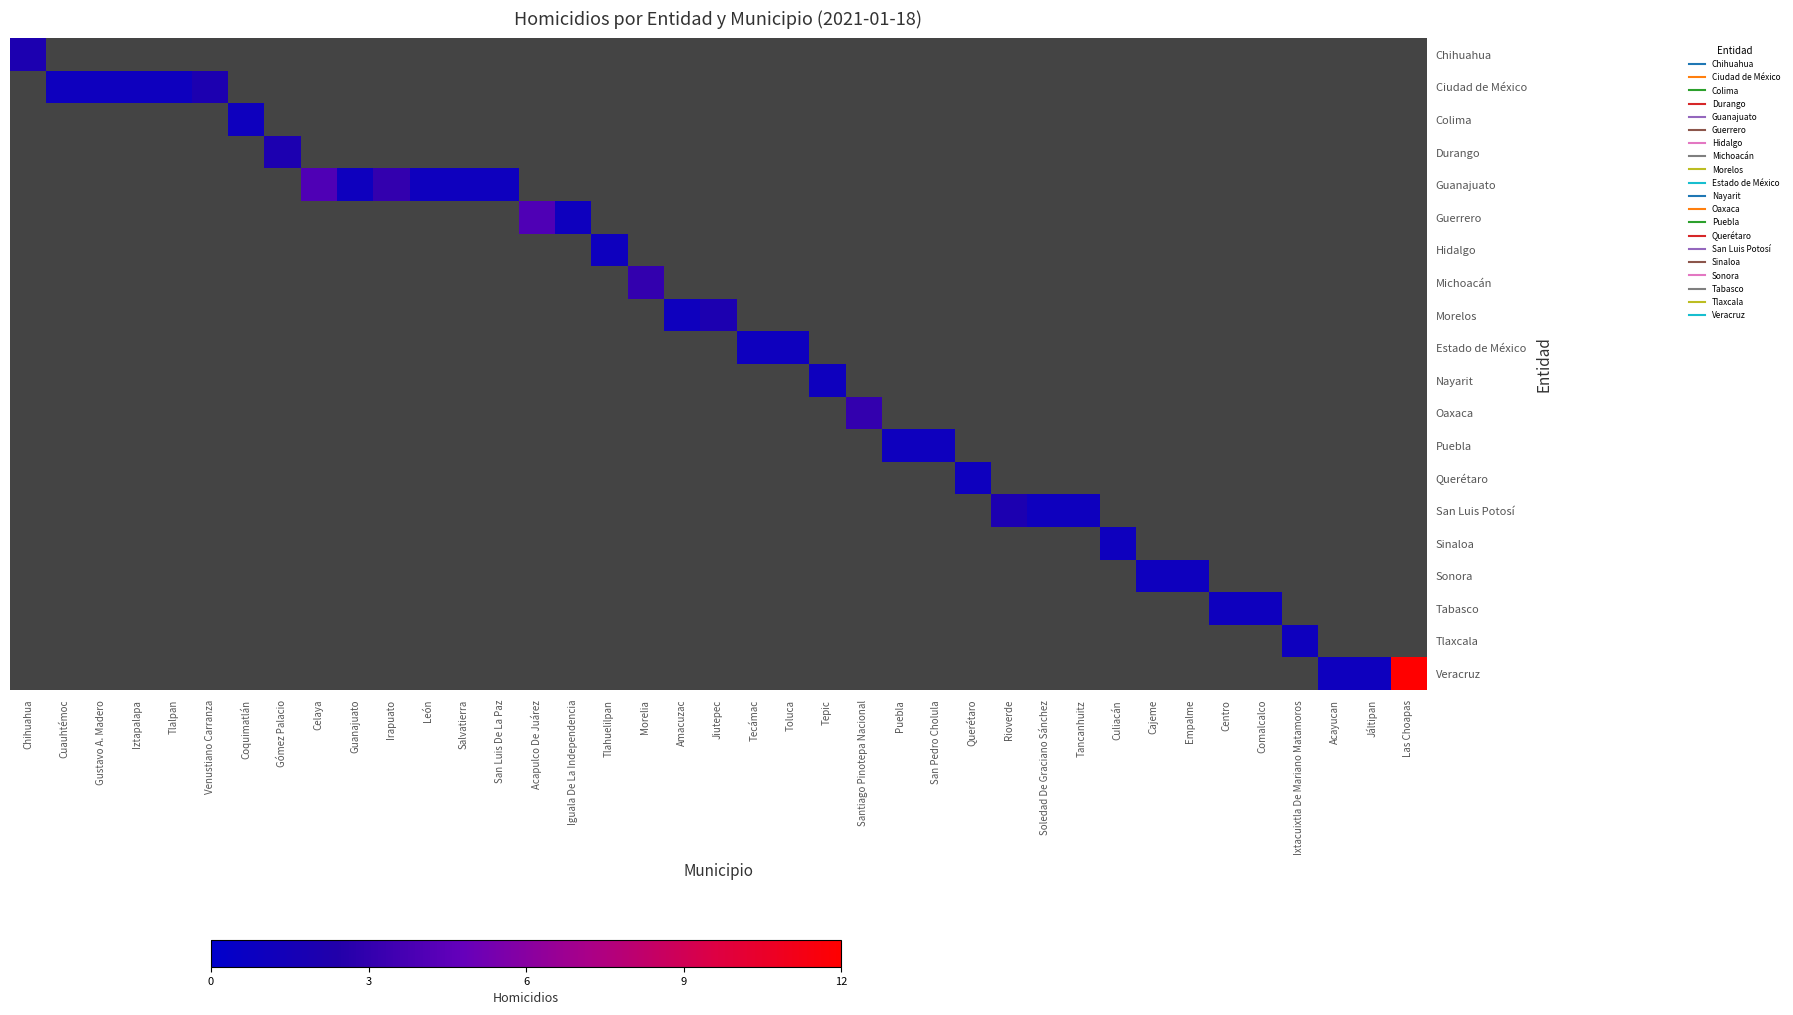

Count the number of categories in the chart.

39